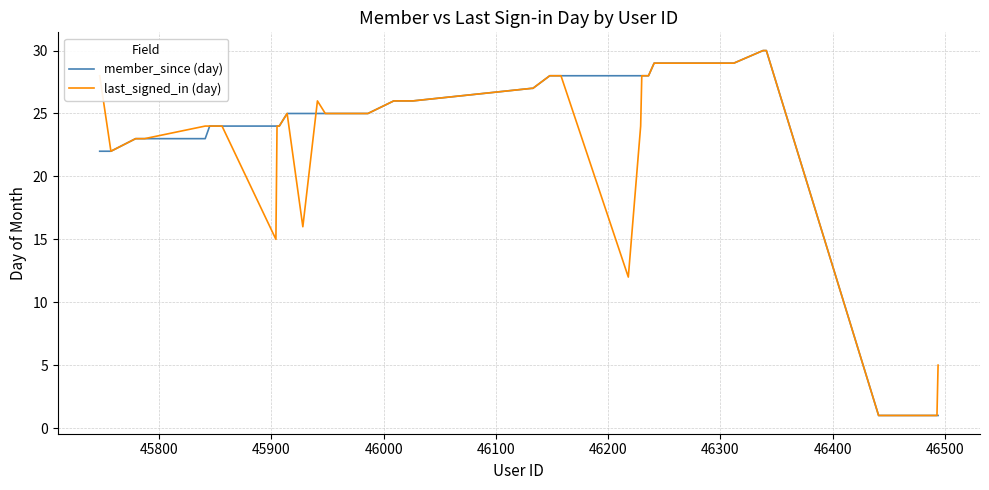

What is the maximum value shown in the chart?

30